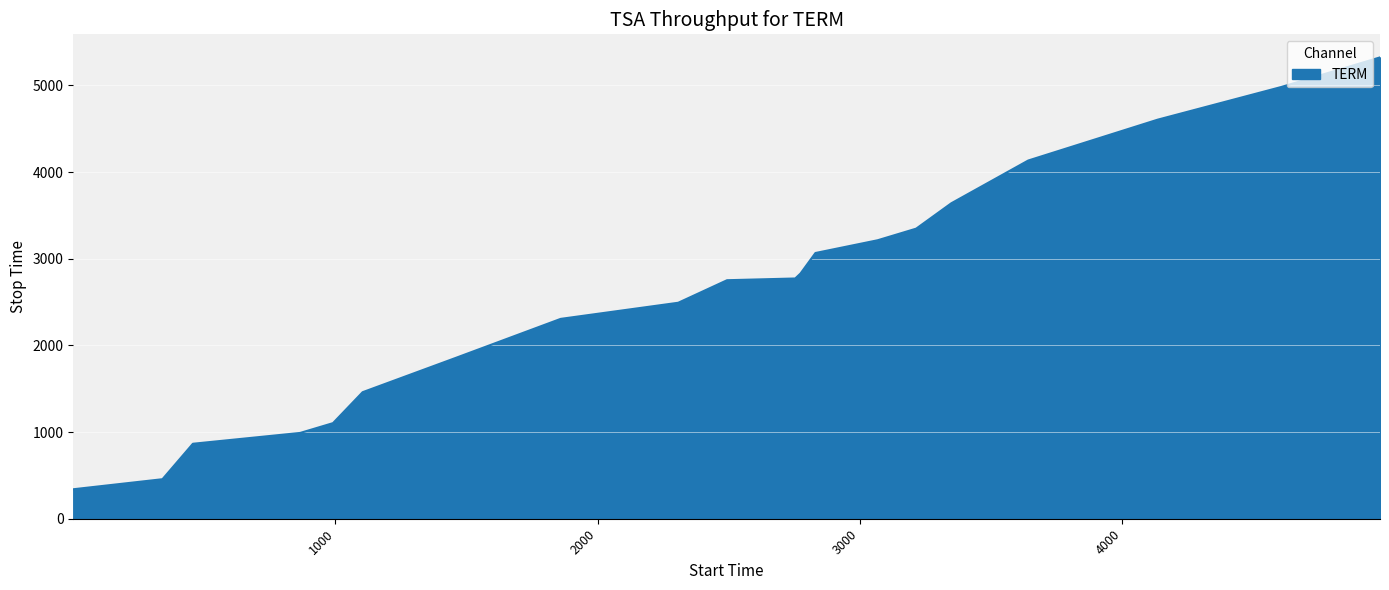

What is the difference between the maximum and minimum values?

4983